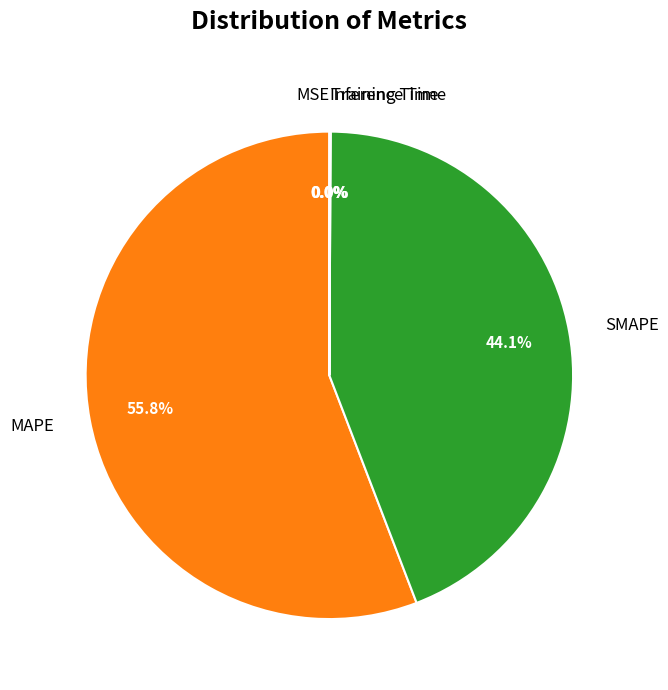

Which slice represents more than half of the pie?

MAPE